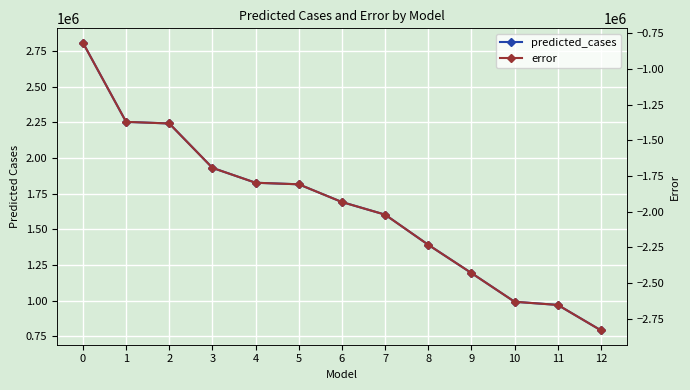

Which series has the largest total across all categories?

predicted_cases